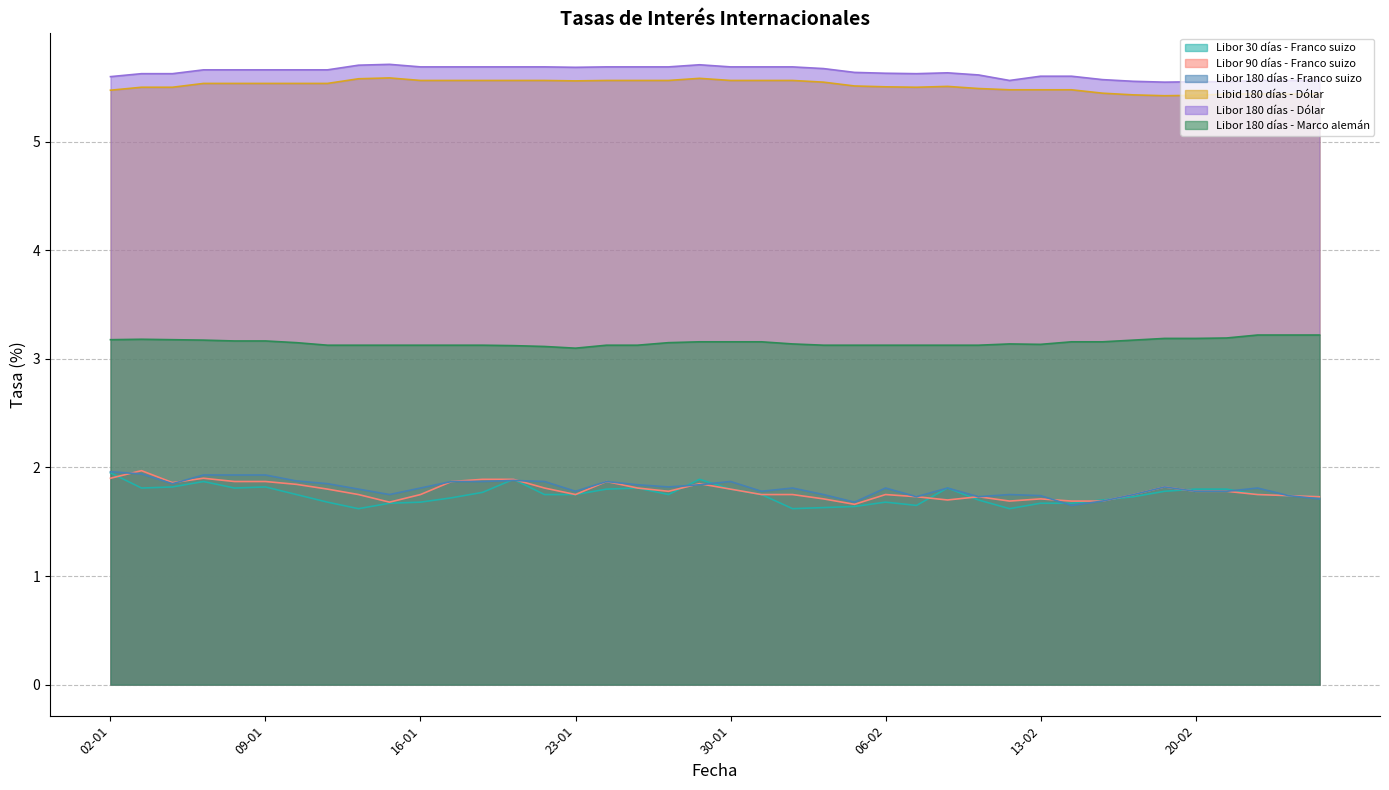

True or false: Libor 180 días - Franco suizo and Libor 180 días - Dólar intersect in this chart.

False